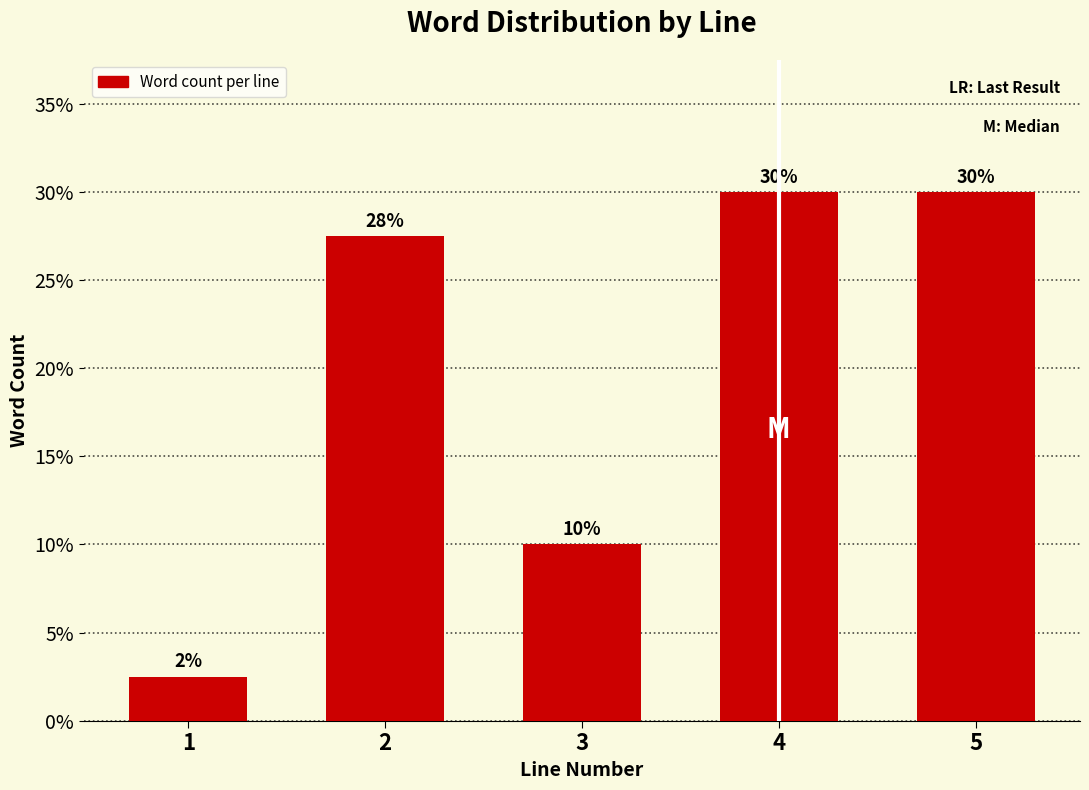

What is the sum of all values?

100.0